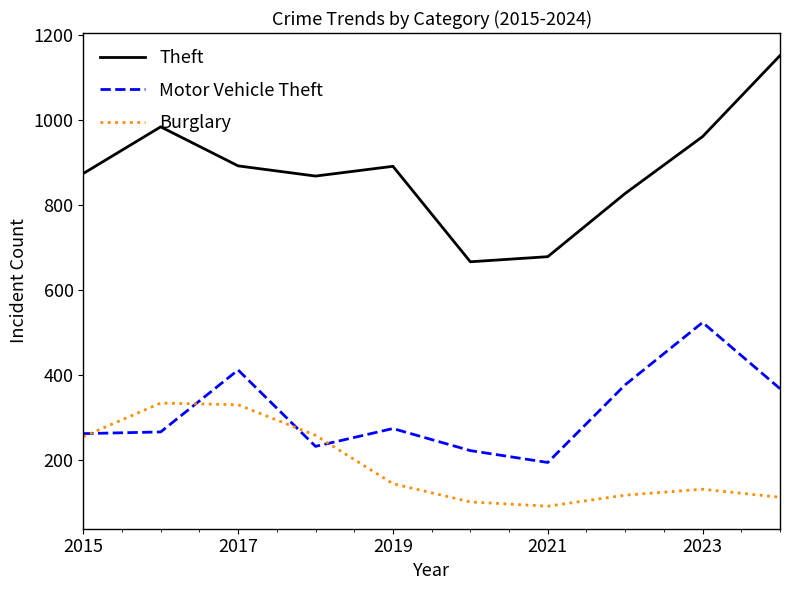

Rank the series by their average value, from highest to lowest.

Theft, Motor Vehicle Theft, Burglary